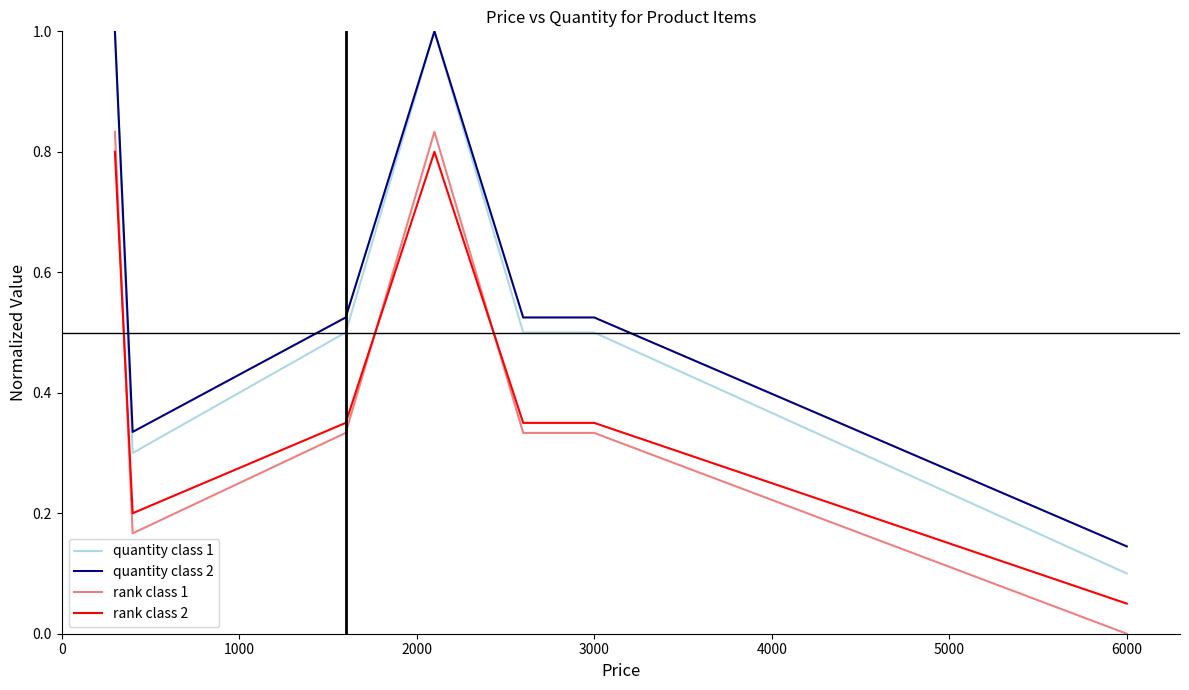

Count the quantity class 1 values in the range 0 to 1.

7